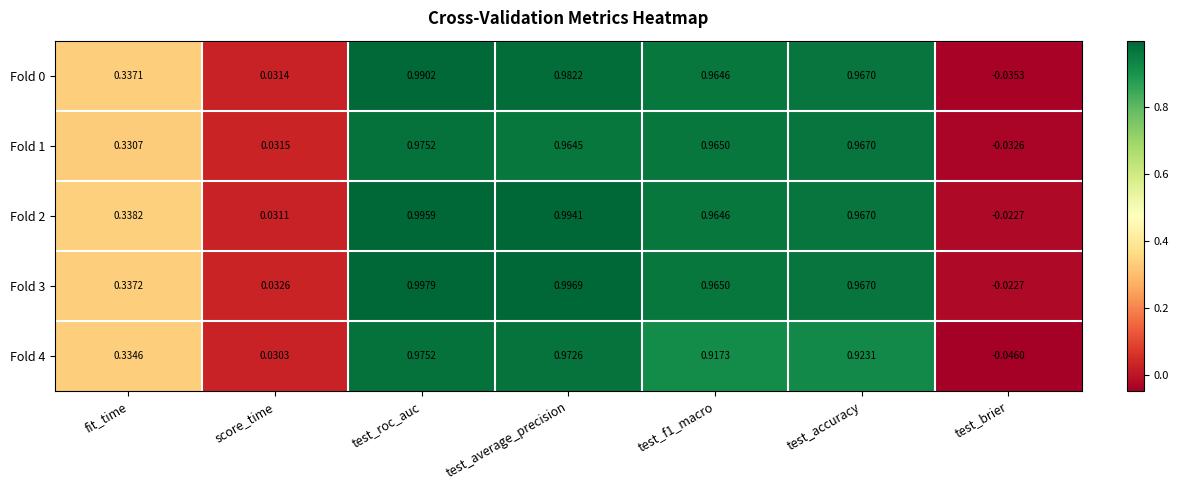

Where does the Fold 0 series first go above 0?

fit_time